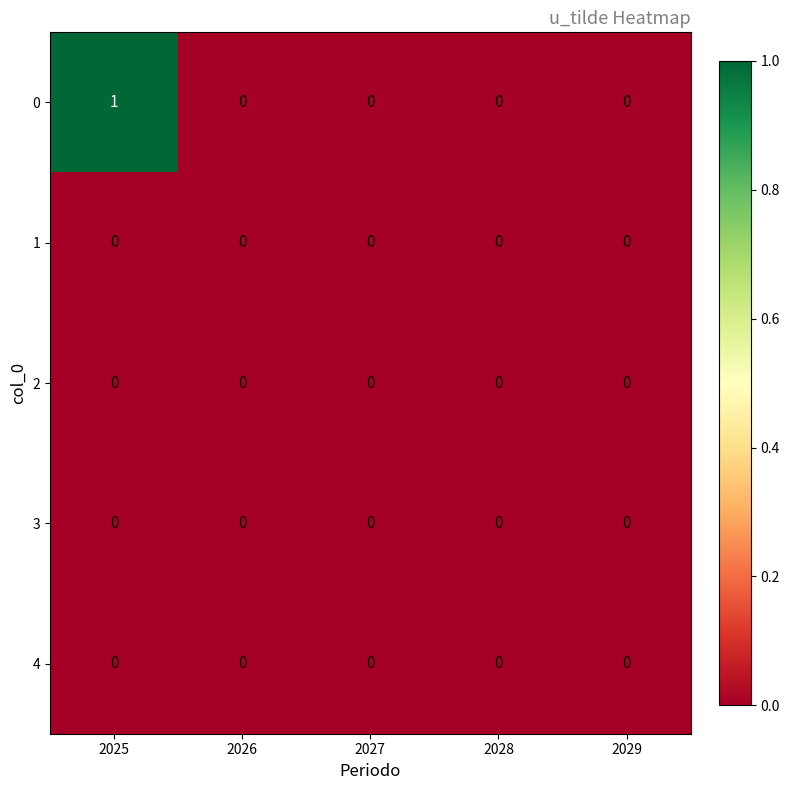

Is it true that 4 equals 0 at 2025?

True